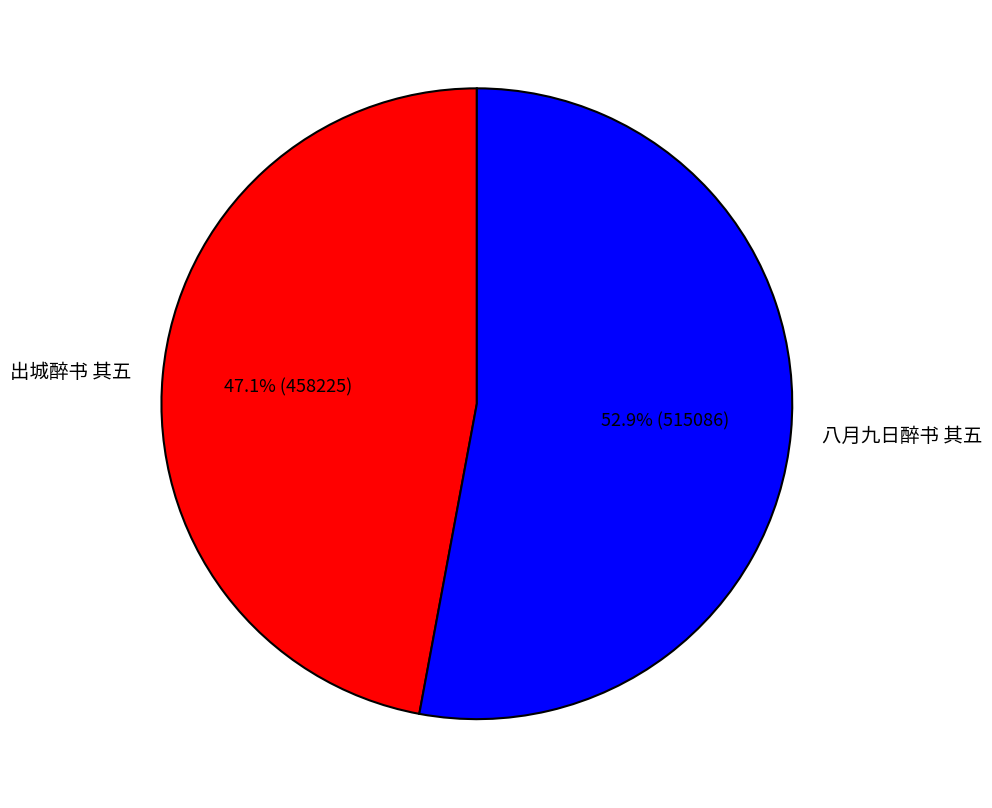

How many segments does this pie chart have?

2